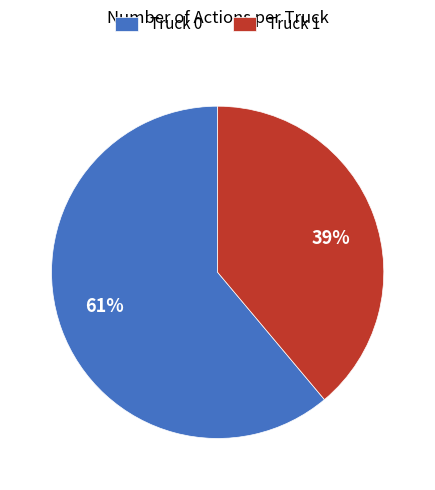

Which category has the biggest portion of the pie?

Truck 0